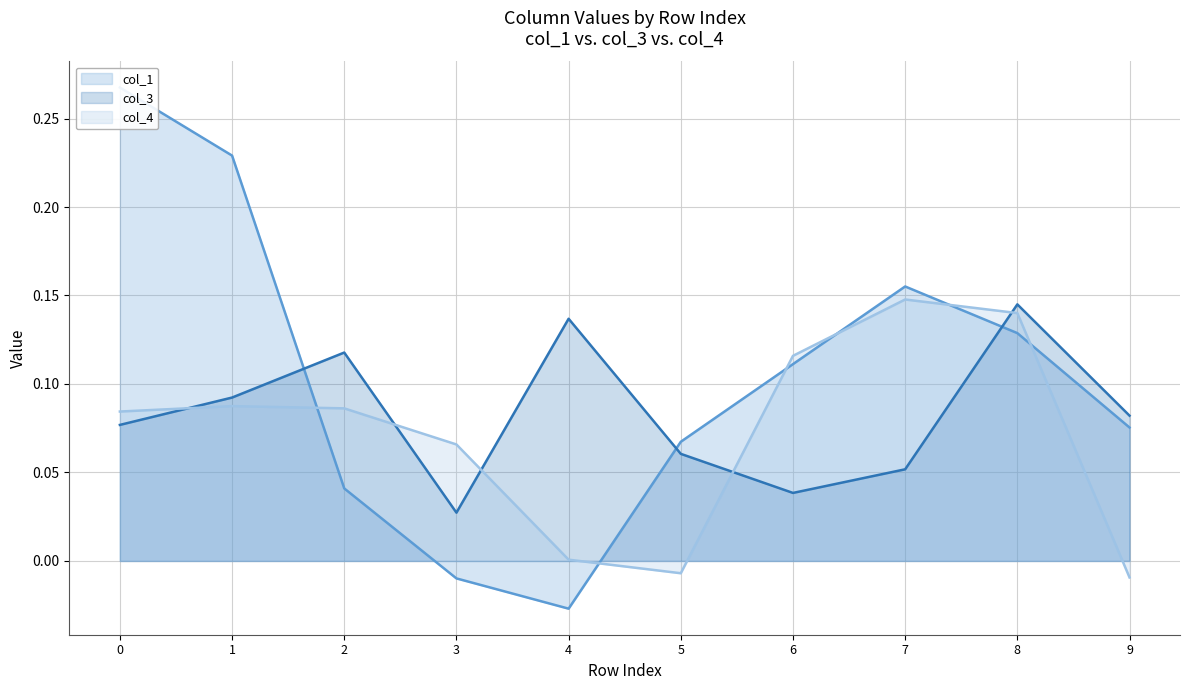

Is it true that col_1 equals 0.1 at 5?

False